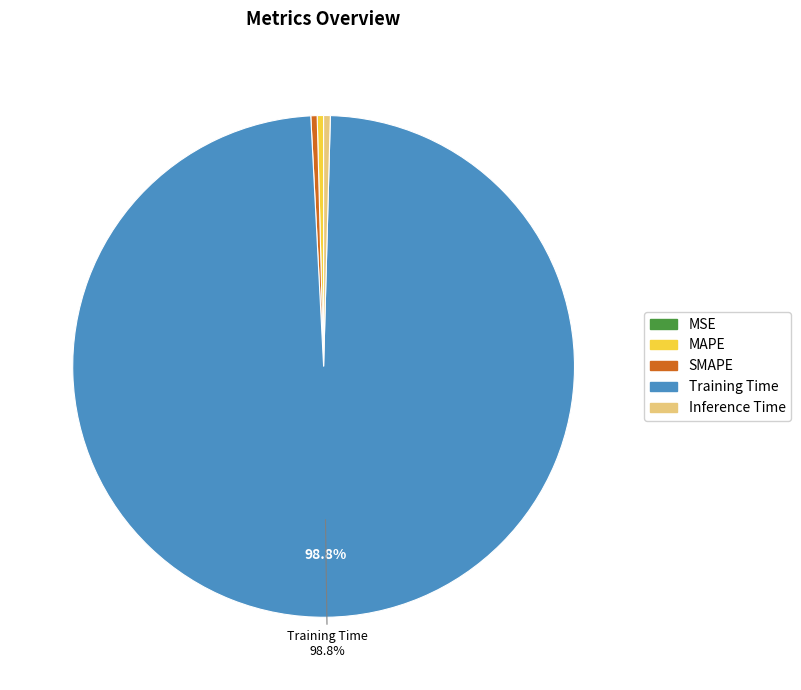

Is the sum of SMAPE and Inference Time greater than half?

No